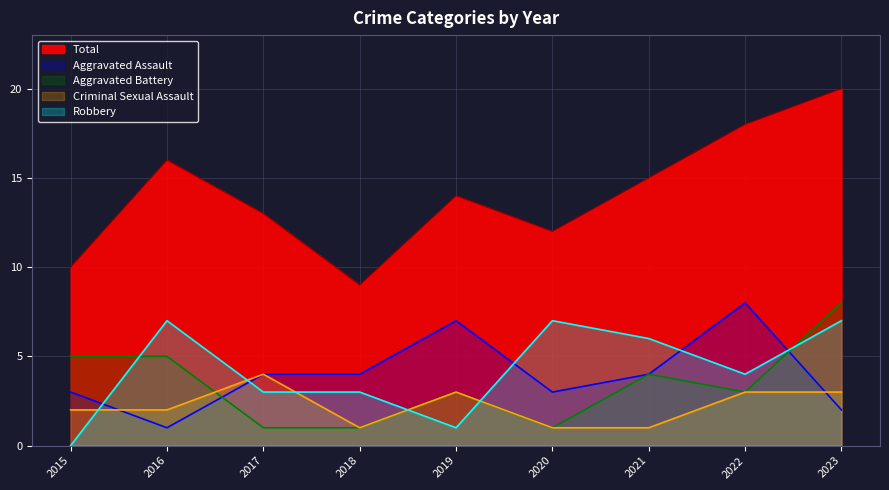

Reading right to left, extract all data points from this chart.

Aggravated Assault: 2023=2	2022=8	2021=4	2020=3	2019=7	2018=4	2017=4	2016=1	2015=3
Aggravated Battery: 2023=8	2022=3	2021=4	2020=1	2019=3	2018=1	2017=1	2016=5	2015=5
Criminal Sexual Assault: 2023=3	2022=3	2021=1	2020=1	2019=3	2018=1	2017=4	2016=2	2015=2
Robbery: 2023=7	2022=4	2021=6	2020=7	2019=1	2018=3	2017=3	2016=7	2015=0
Total: 2023=20	2022=18	2021=15	2020=12	2019=14	2018=9	2017=13	2016=16	2015=10